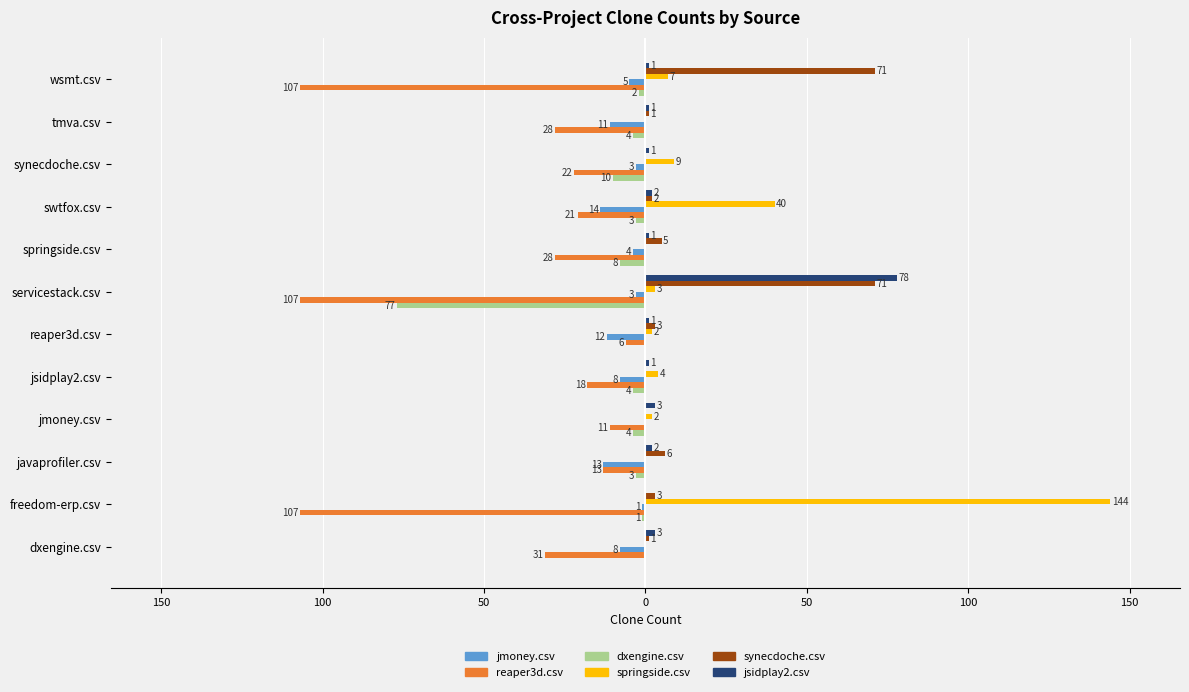

What are all the series names shown in the legend?

jmoney.csv, reaper3d.csv, dxengine.csv, springside.csv, synecdoche.csv, jsidplay2.csv